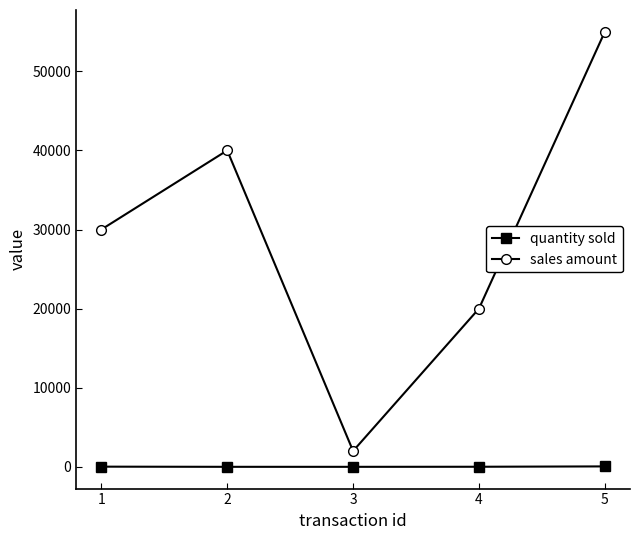

How many lines are shown in the chart?

2